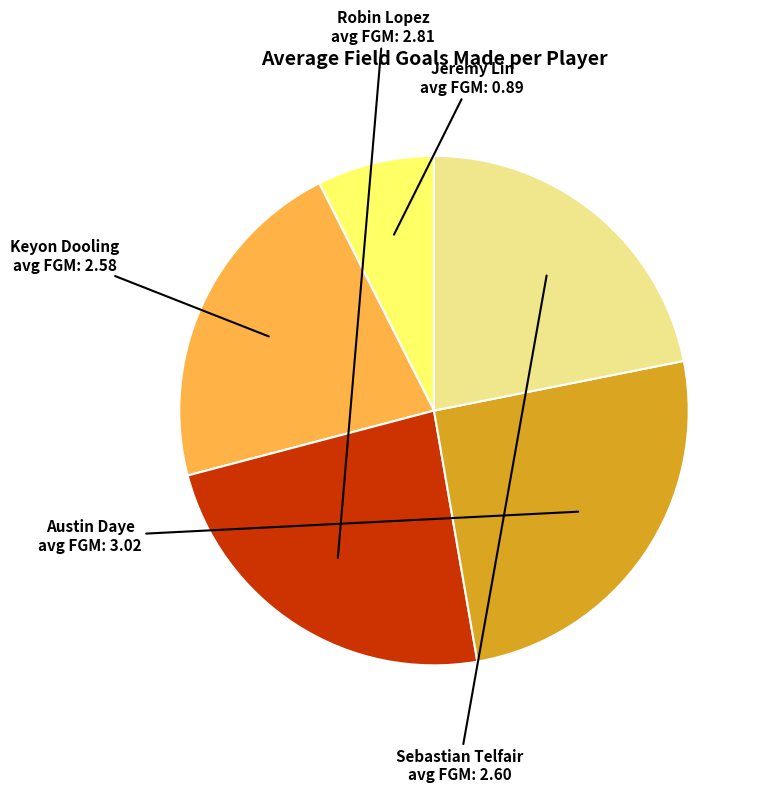

Which has a higher value, Sebastian Telfair or Robin Lopez?

Robin Lopez